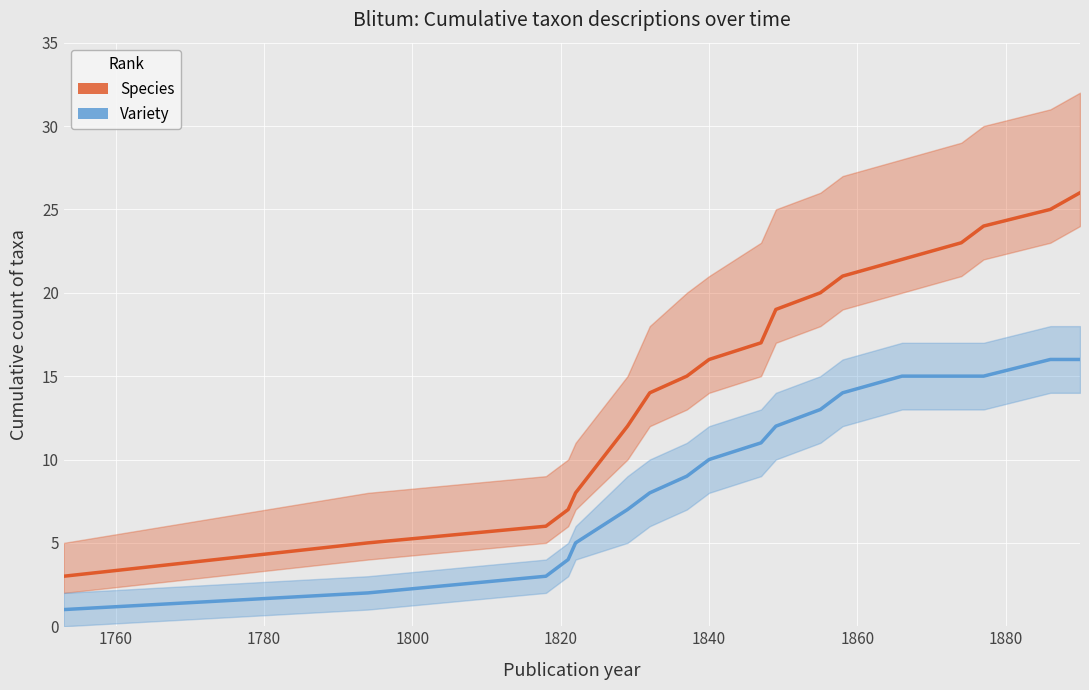

What is the difference between the maximum and minimum values in the Variety series?

15